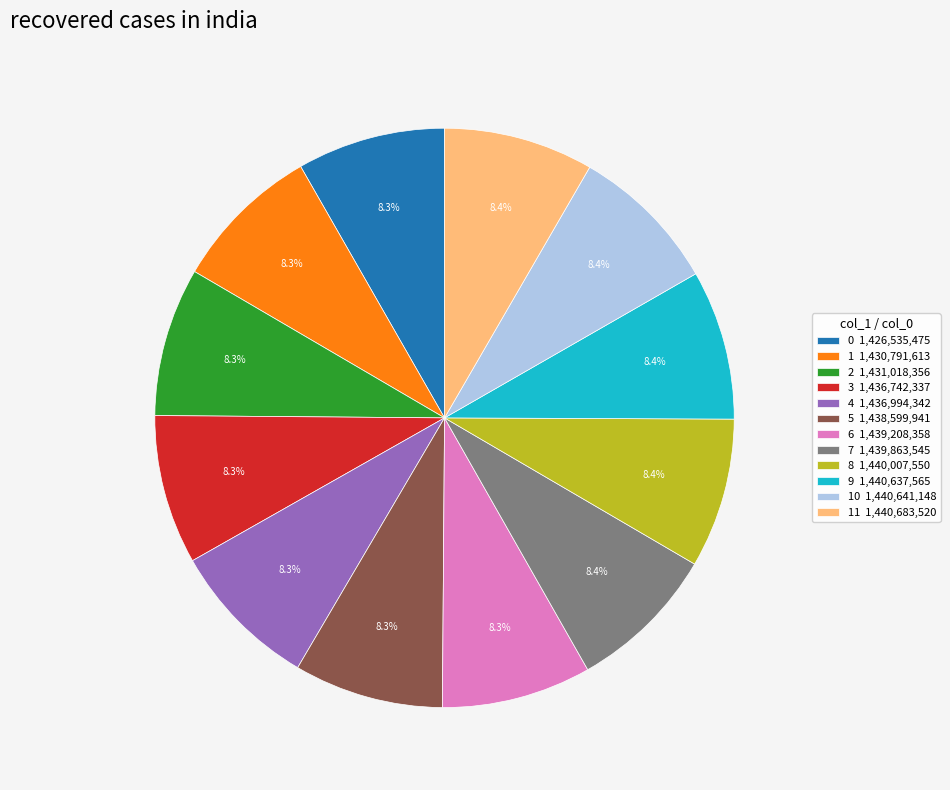

Combined, do 0 1,426,535,475 and 6 1,439,208,358 account for over 50%?

No